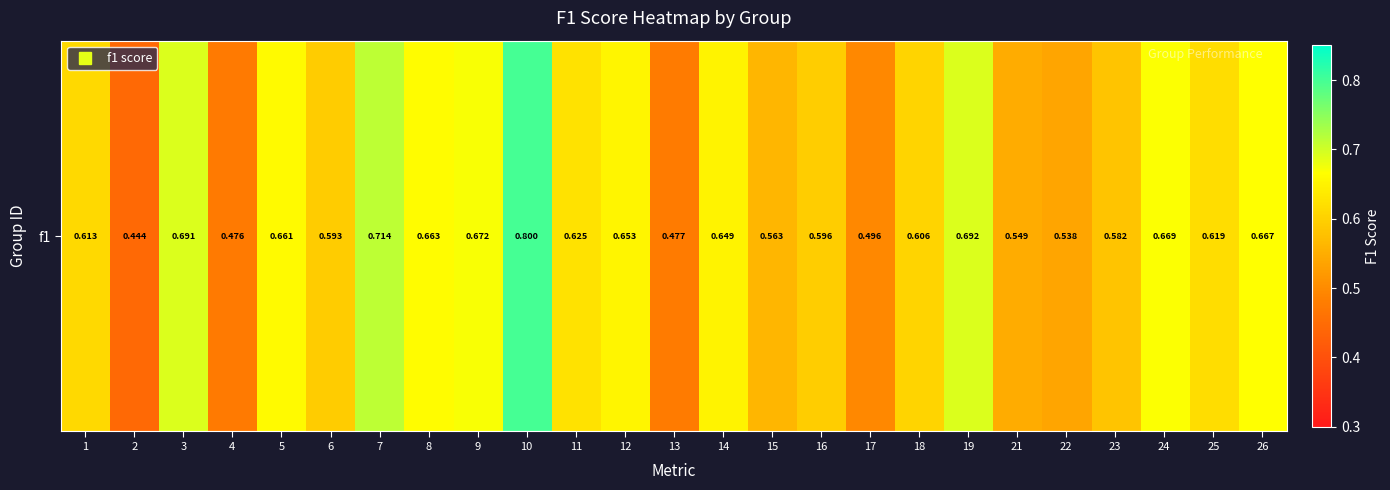

Reading left to right, what are all the values shown in this chart?

0.6	0.4	0.7	0.5	0.7	0.6	0.7	0.7	0.7	0.8	0.6	0.7	0.5	0.6	0.6	0.6	0.5	0.6	0.7	0.5	0.5	0.6	0.7	0.6	0.7